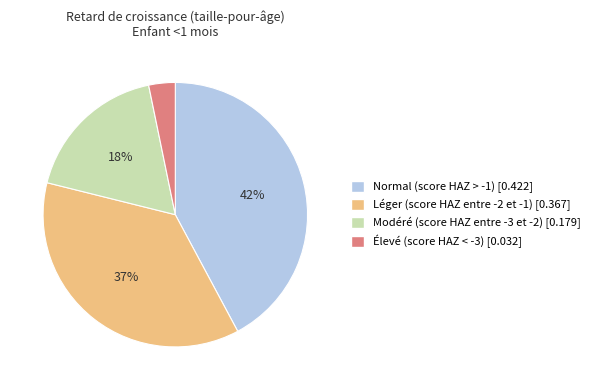

Rank the categories by value from highest to lowest.

Normal (score HAZ > -1), Léger (score HAZ entre -2 et -1), Modéré (score HAZ entre -3 et -2), Élevé (score HAZ < -3)